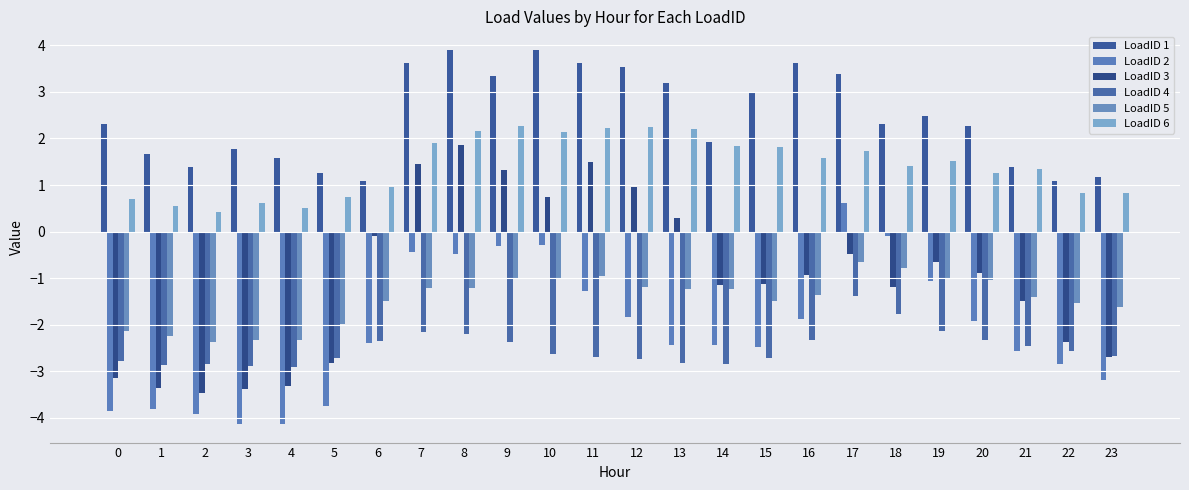

How many values in LoadID 3 are above zero?

7